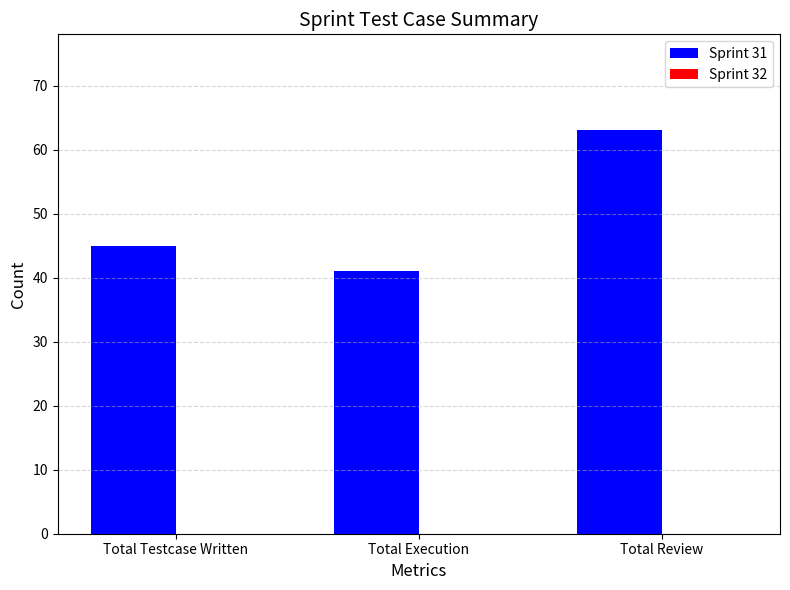

List the labels in order of value, smallest first.

Total Execution, Total Testcase Written, Total Review